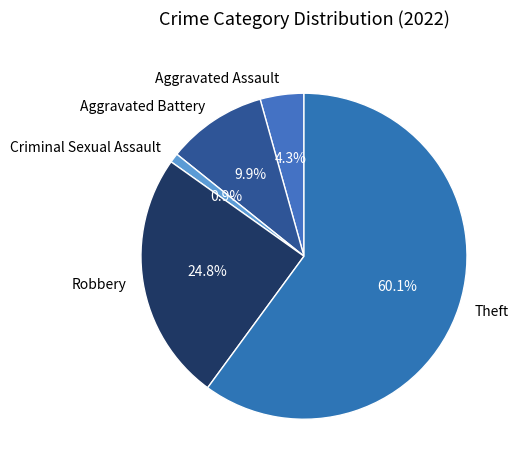

Rank the categories by value from highest to lowest.

Theft, Robbery, Aggravated Battery, Aggravated Assault, Criminal Sexual Assault